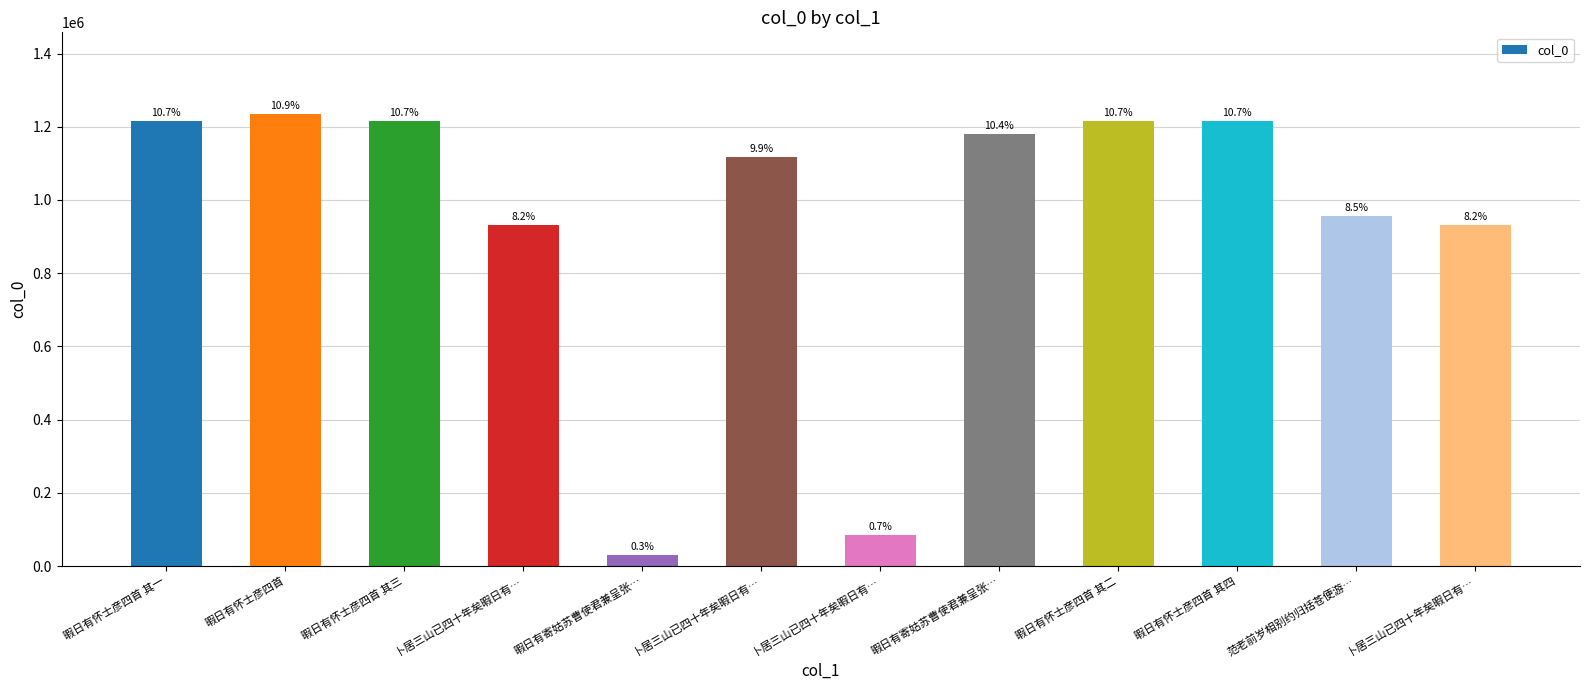

Are the bars grouped side by side (vs. stacked)?

No